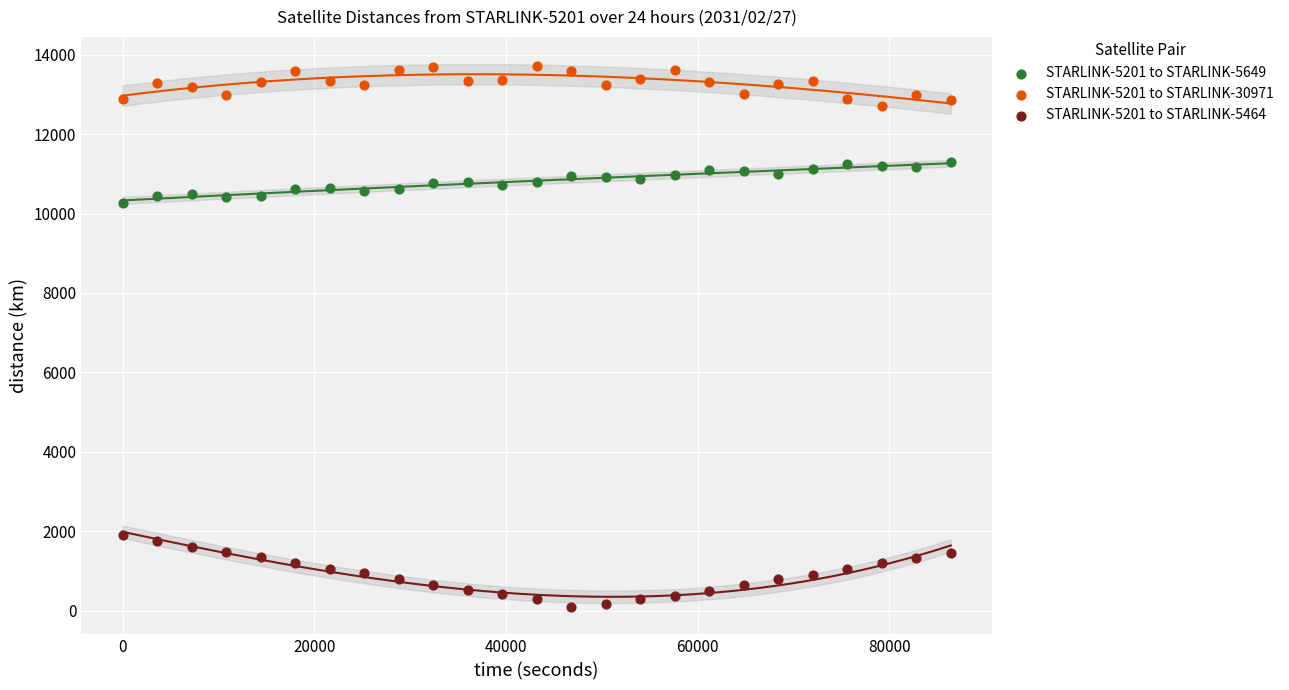

What is the X range (max minus min) for the scatter plot?

86400.0